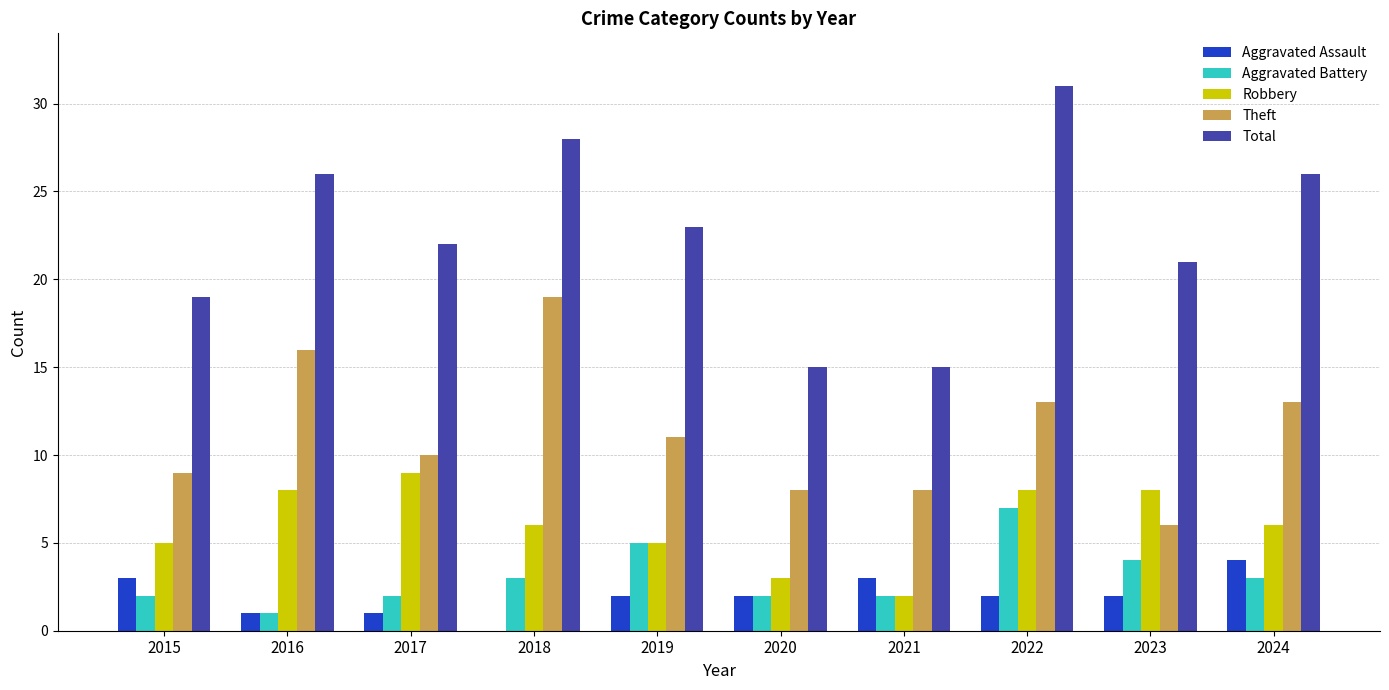

What is the sum of the Total values at 2023 and 2020?

36